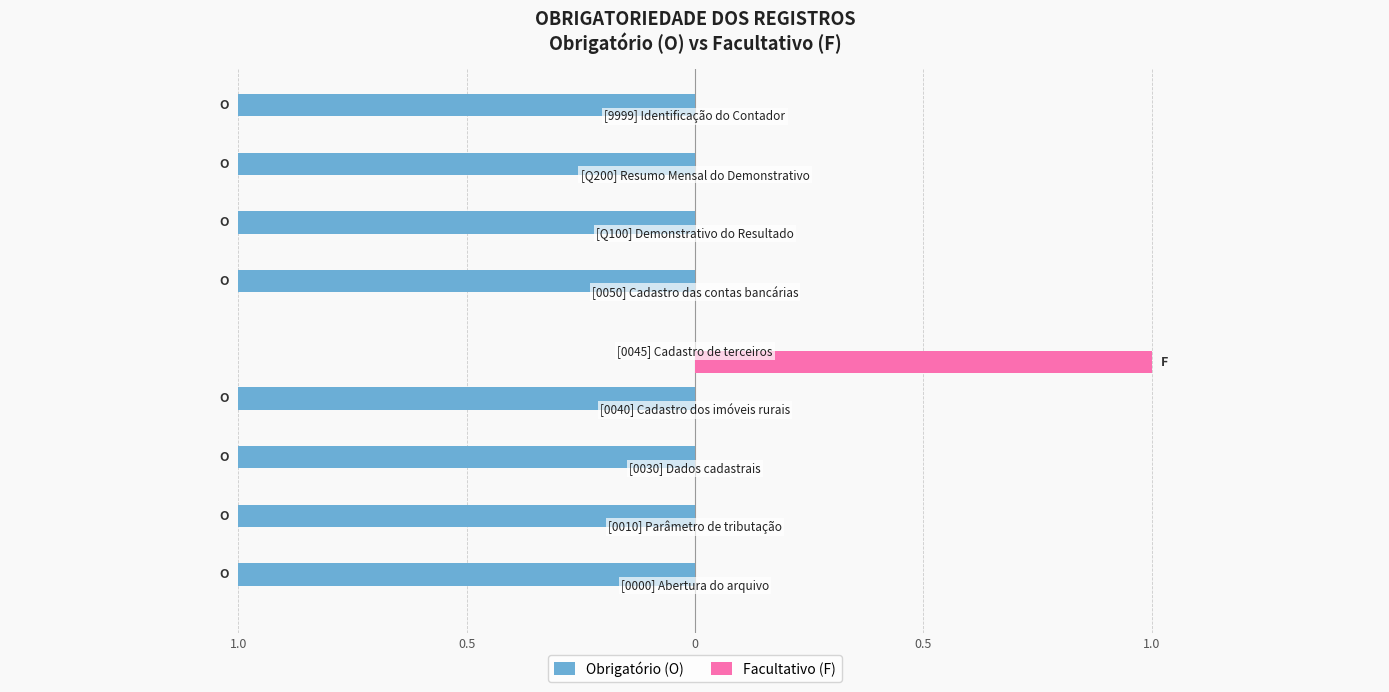

What is the smallest value displayed?

-1